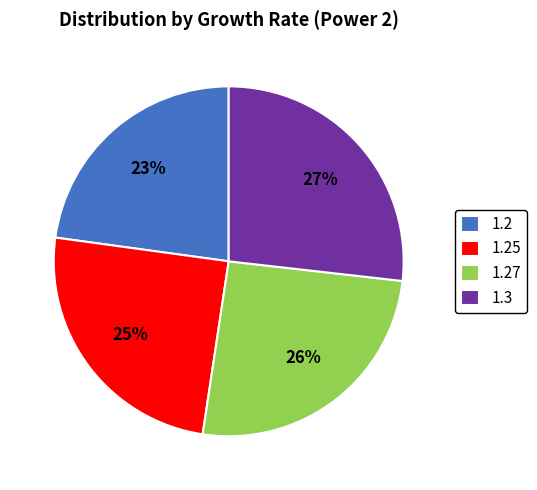

To the nearest percent, what is the difference between the 1.3 and 1.27 slice percentages?

1%